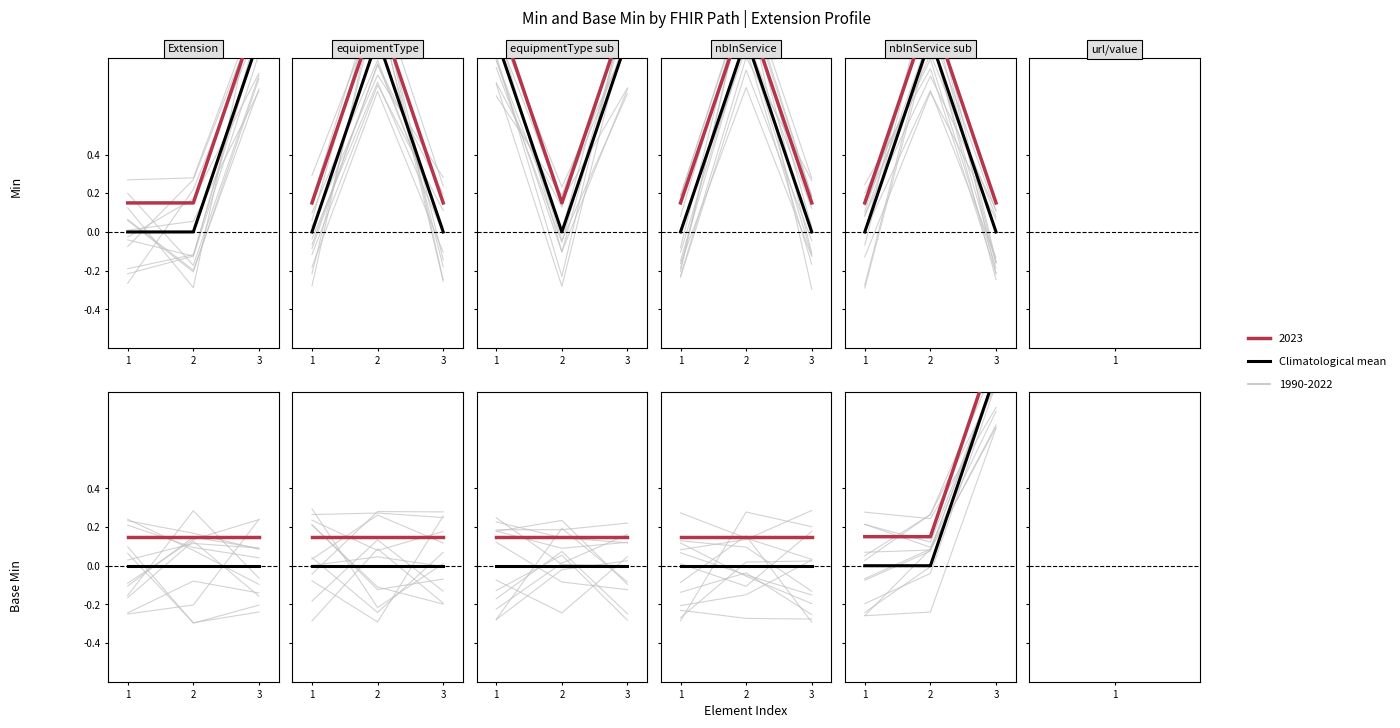

What is the difference between the values at 3 and 2?

1